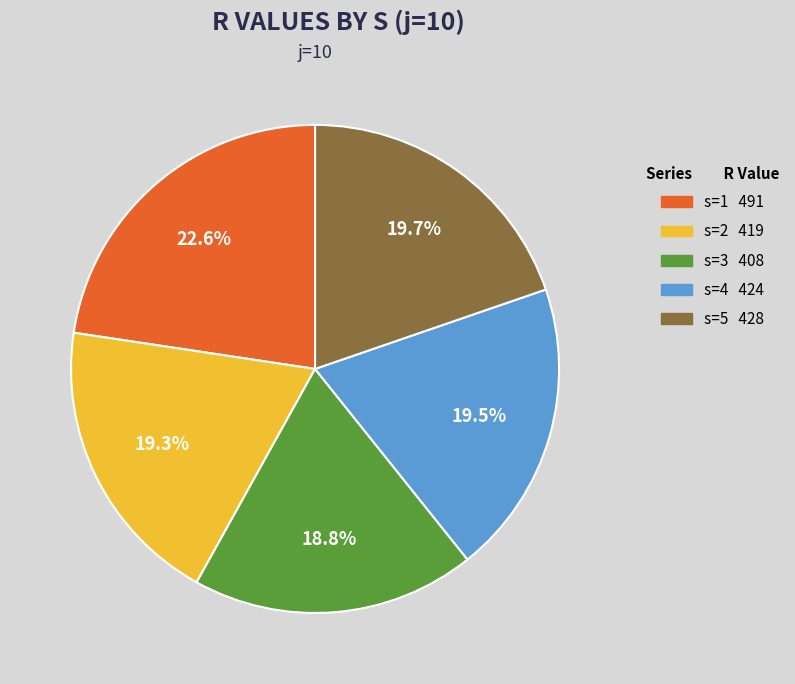

What is the total percentage of s=1 and s=2?

41.9%